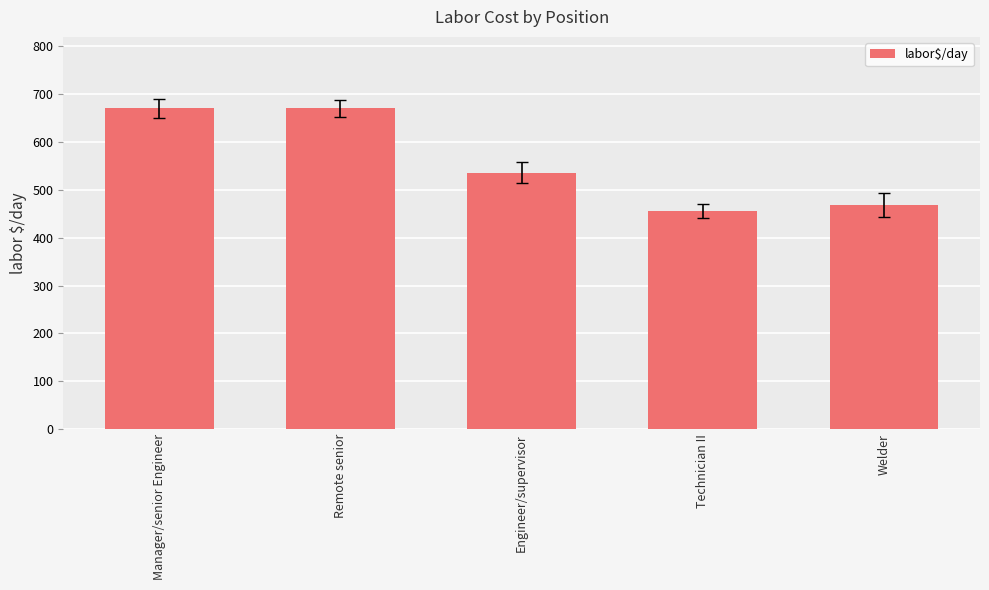

Does the chart contain any negative values?

No